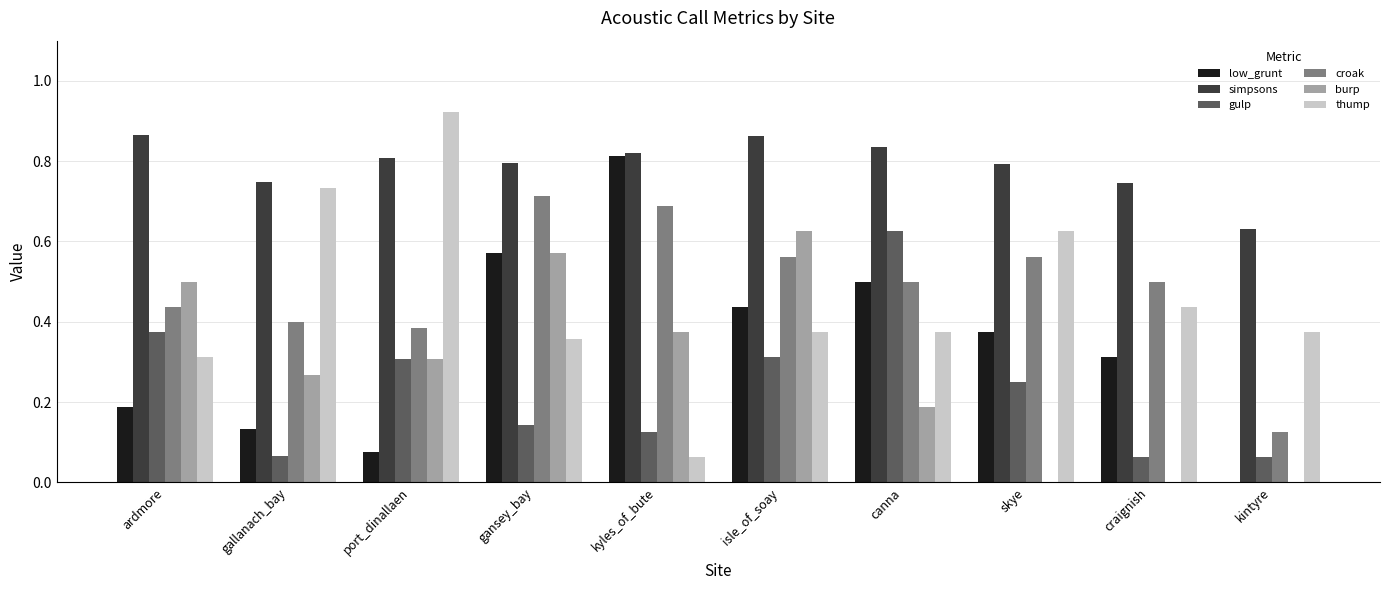

Between port_dinallaen and kyles_of_bute, which series saw the biggest shift?

thump